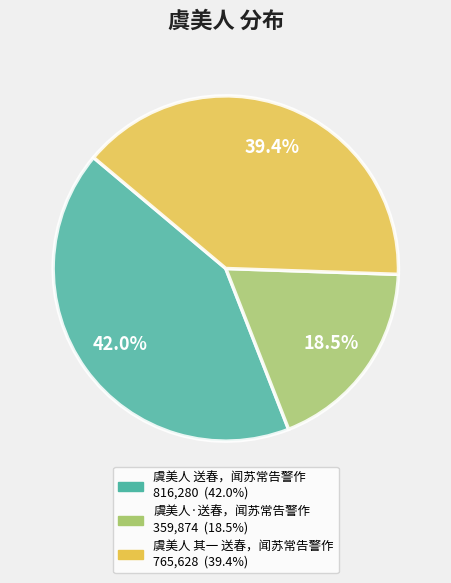

To the nearest percent, what portion does 虞美人 送春，闻苏常告警作 represent?

42%